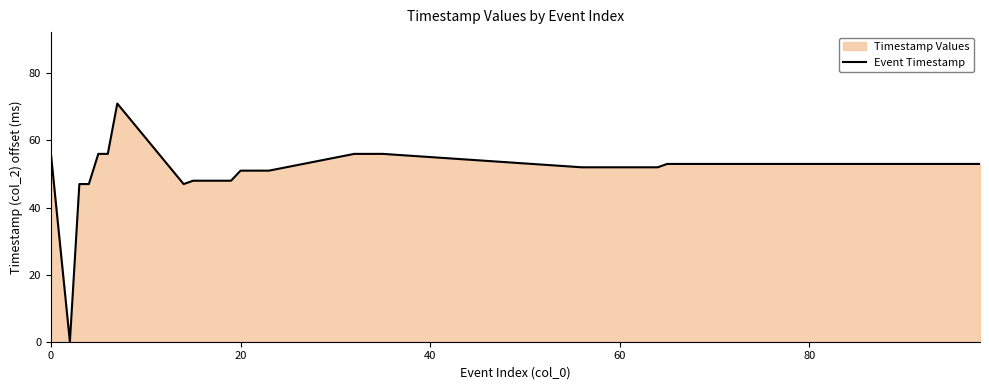

How many data points are less than 53?

20